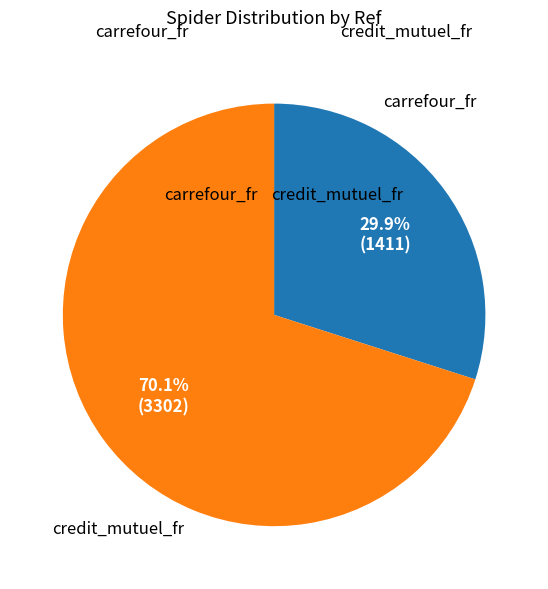

Does any single category account for the majority?

Yes